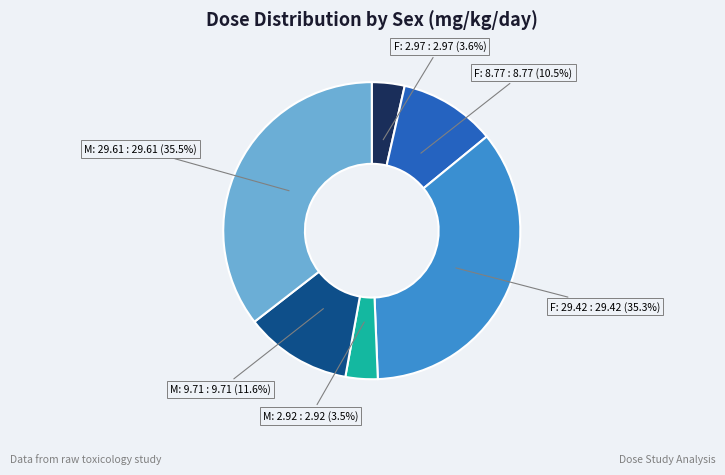

What is the largest slice in the pie chart?

M (dose 3: 29.61)